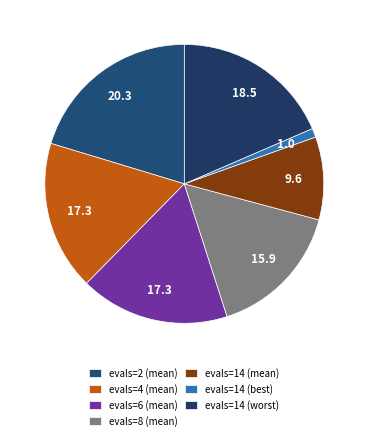

The evals=14 (worst) slice represents 19% of the pie. True or false?

True